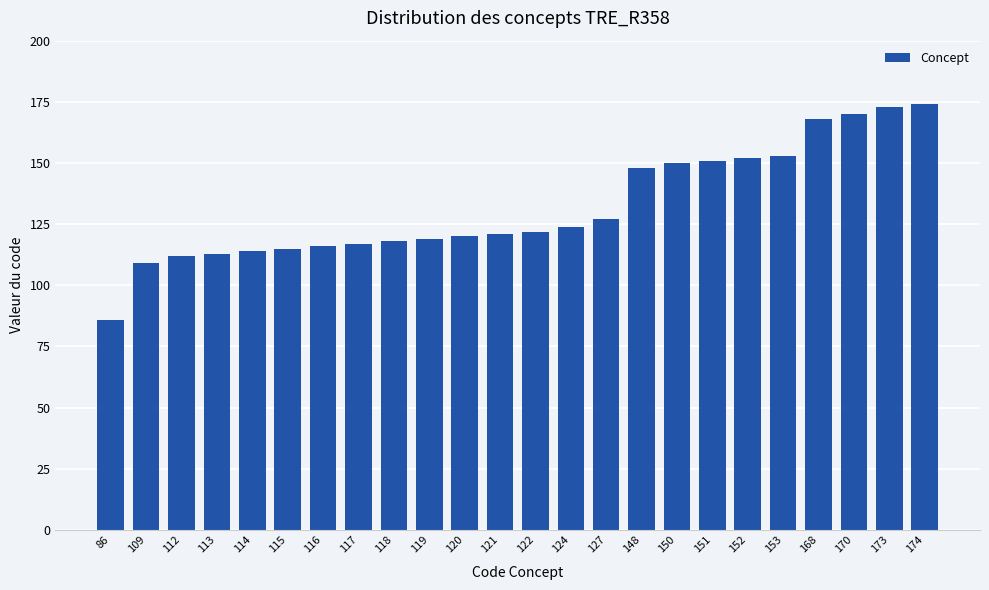

What is the difference between the values at 118 and 150?

32